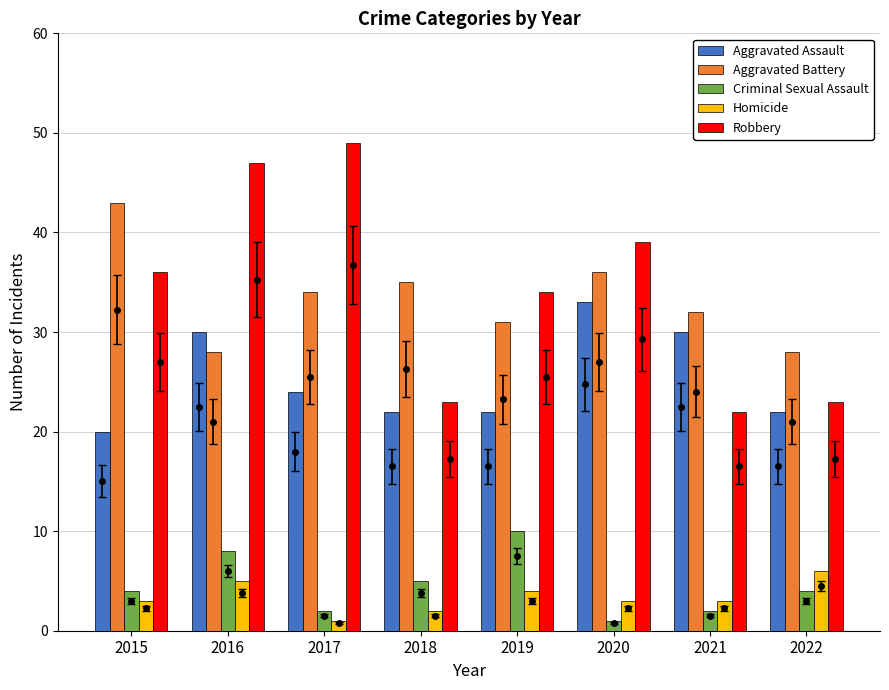

At which category is the sum across all series the highest?

2016